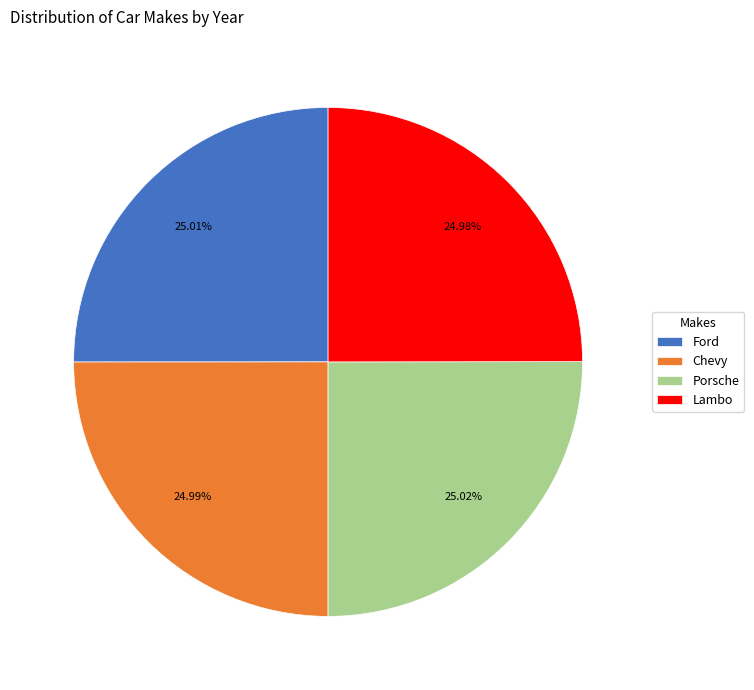

How many slices are in this pie chart?

4